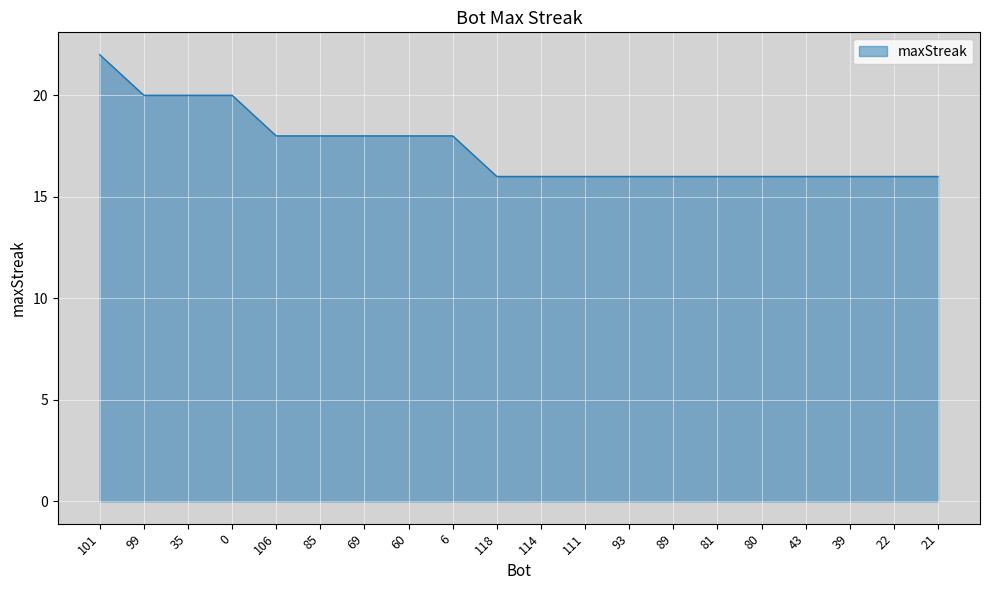

What is the maximum value shown in the chart?

22